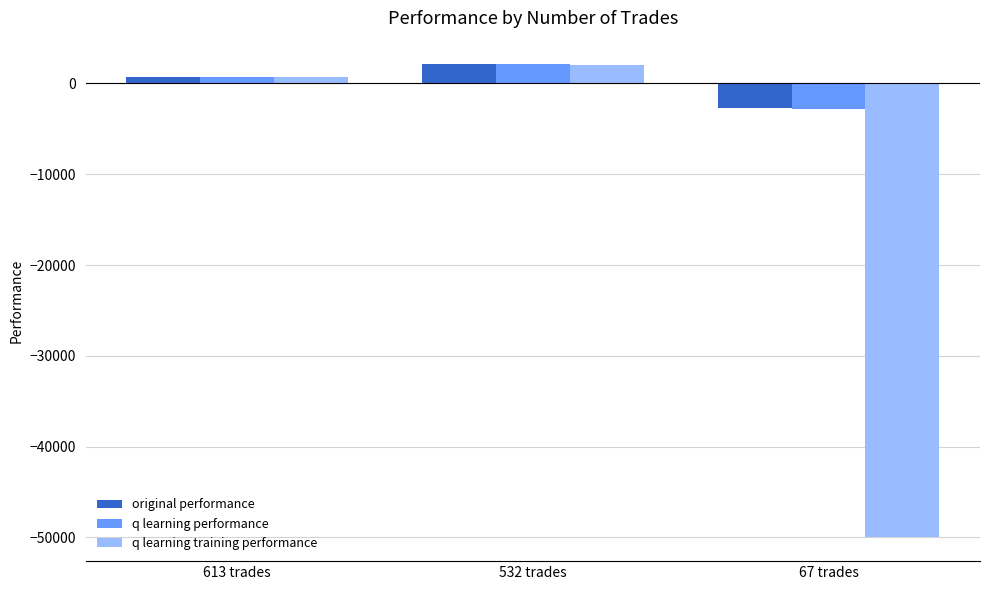

What is the minimum value for q learning performance?

-2802.8